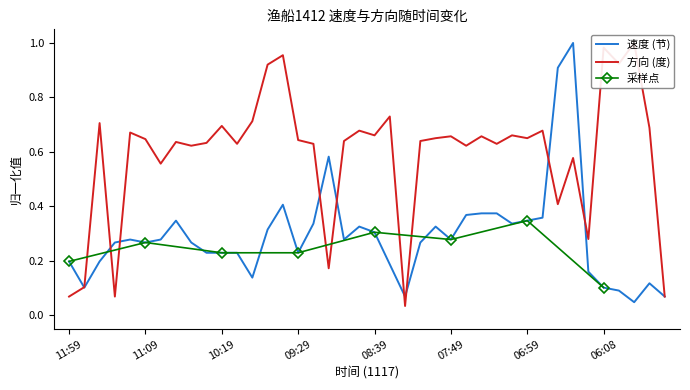

Which series ends up on top after the final intersection of 方向 and 速度?

速度